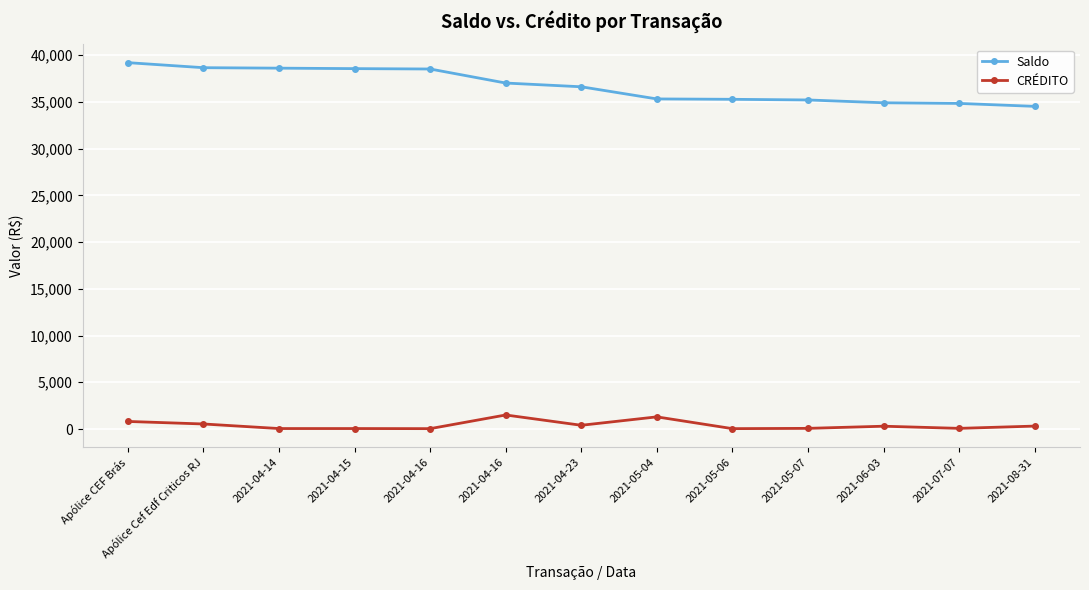

How many values in the CRÉDITO series are below 300?

6